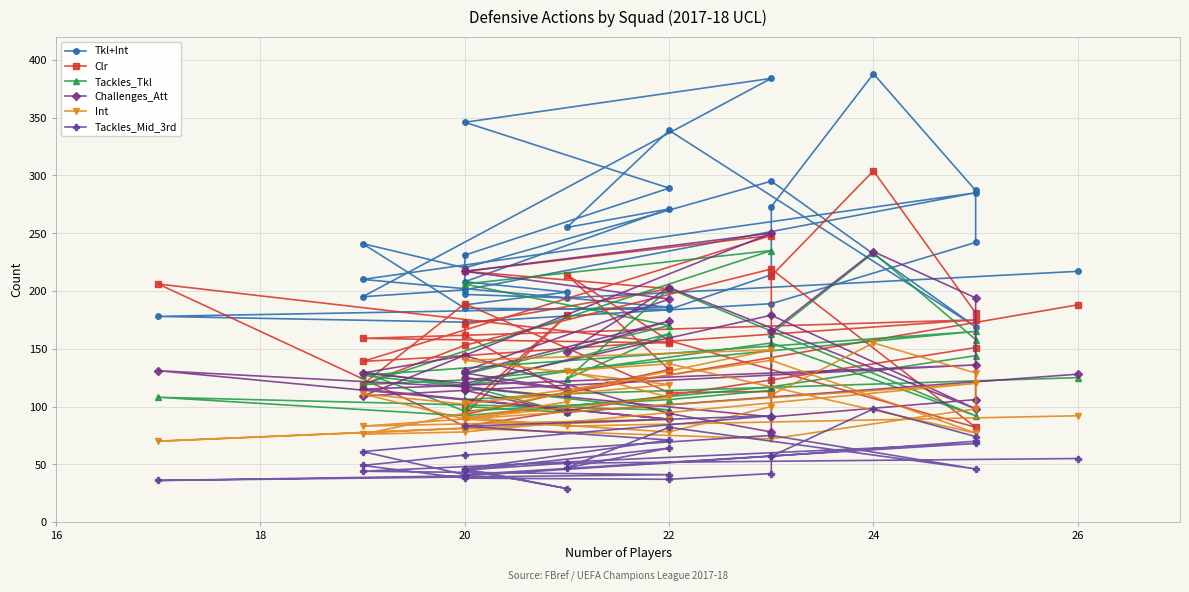

True or false: Tkl+Int and Tackles_Mid_3rd intersect in this chart.

False